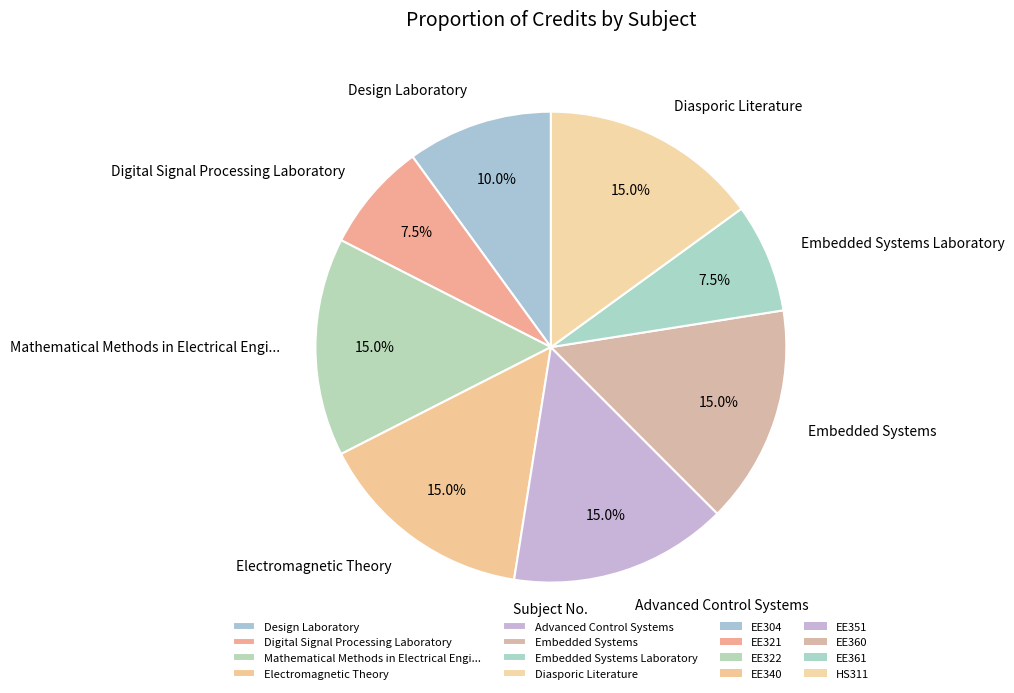

Is there any slice that represents more than half of the pie?

No